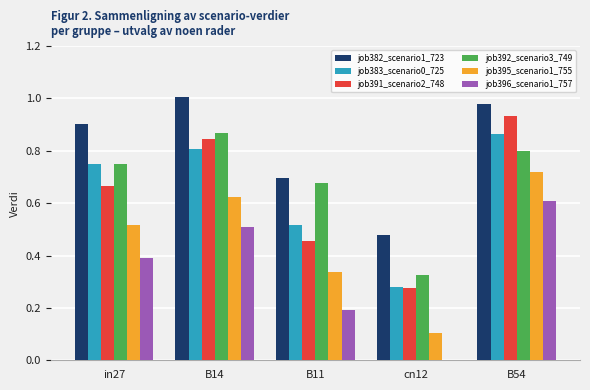

What is the total value across all series at B14?

4.7